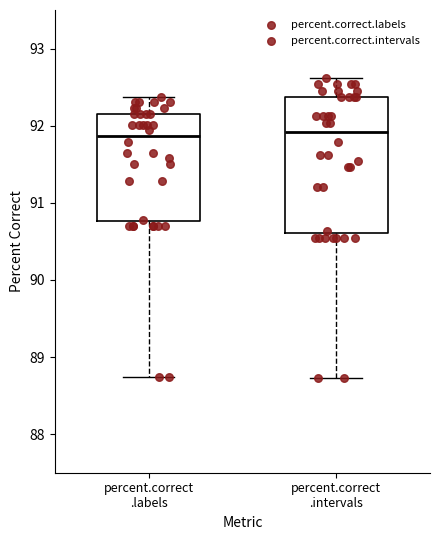

Which box is the tallest, from its lower edge to its upper edge?

percent.correct .intervals